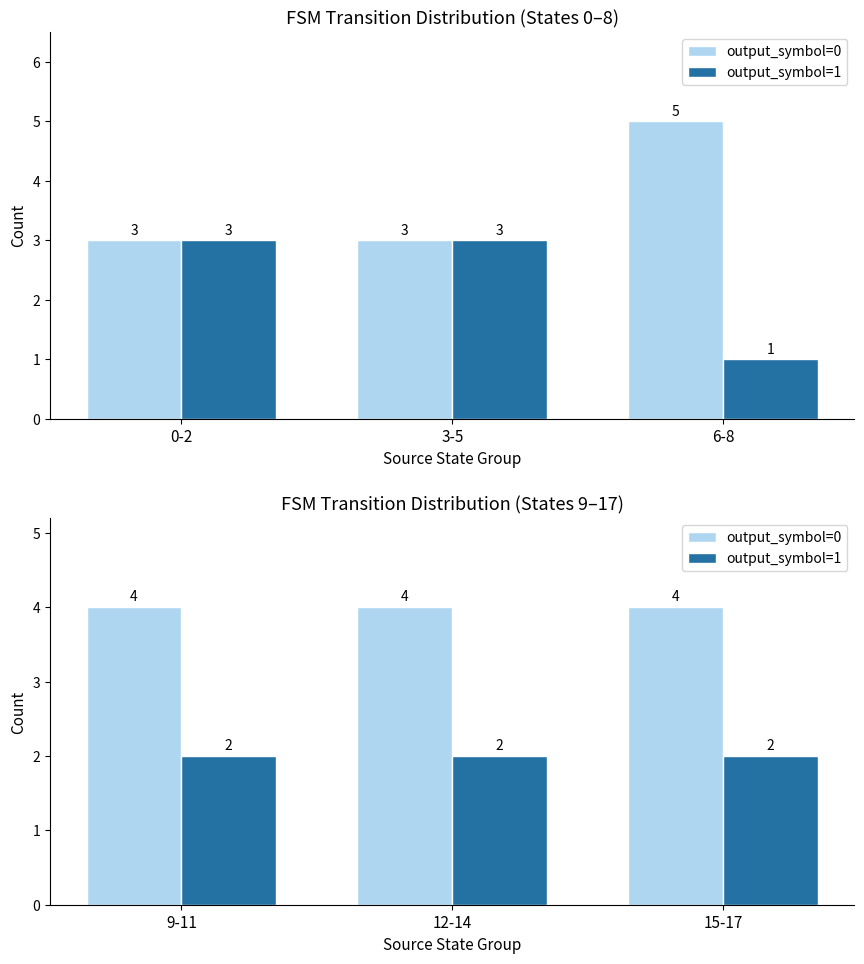

Rank the series at 12-14 from lowest to highest value.

output_symbol=1, output_symbol=0